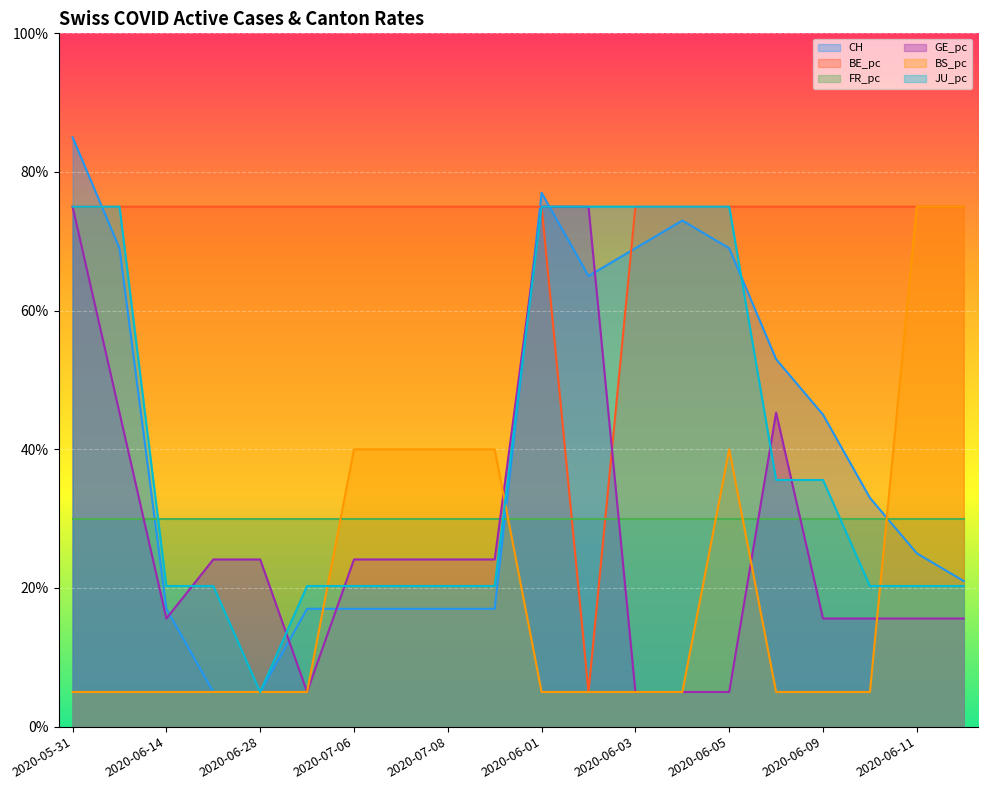

What is the label of the 10th point from the right?

2020-06-01